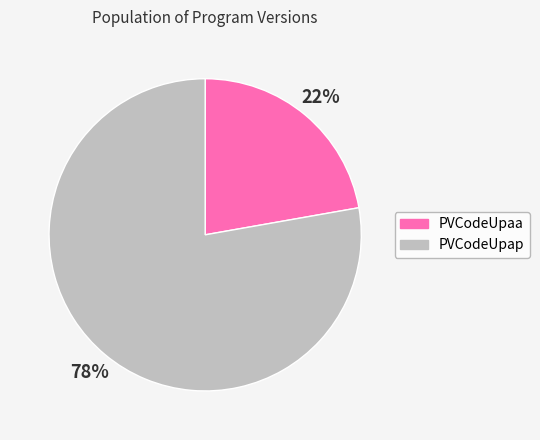

True or false: PVCodeUpap accounts for 78% of the total.

True